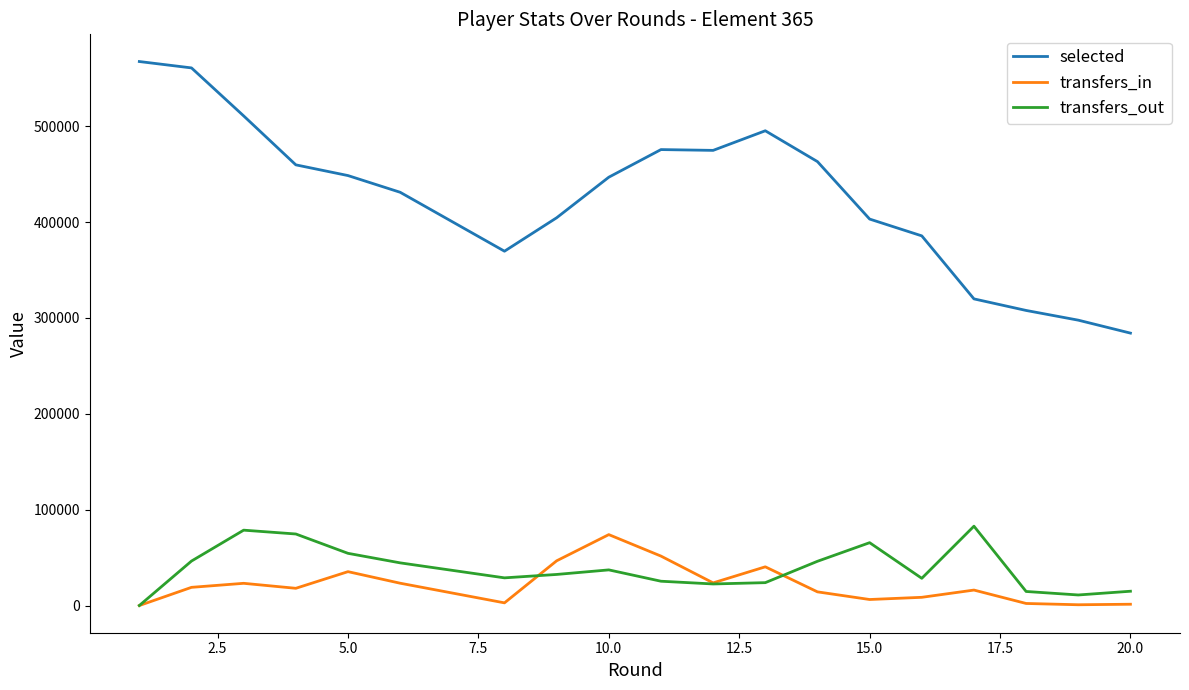

Which series has the largest range (max minus min)?

selected